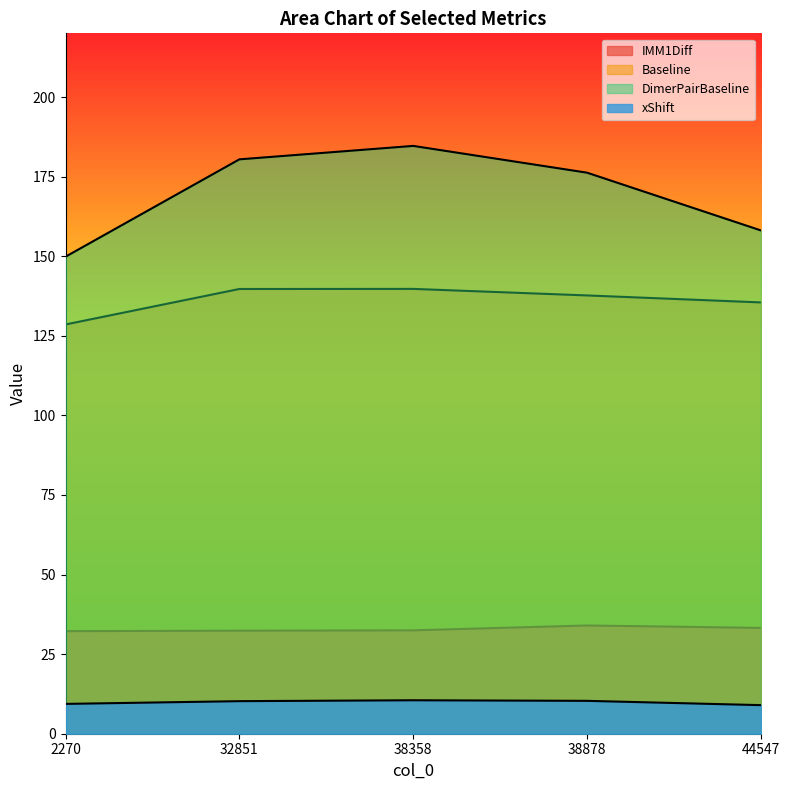

What is the difference between the maximum and minimum values in the Baseline series?

11.2